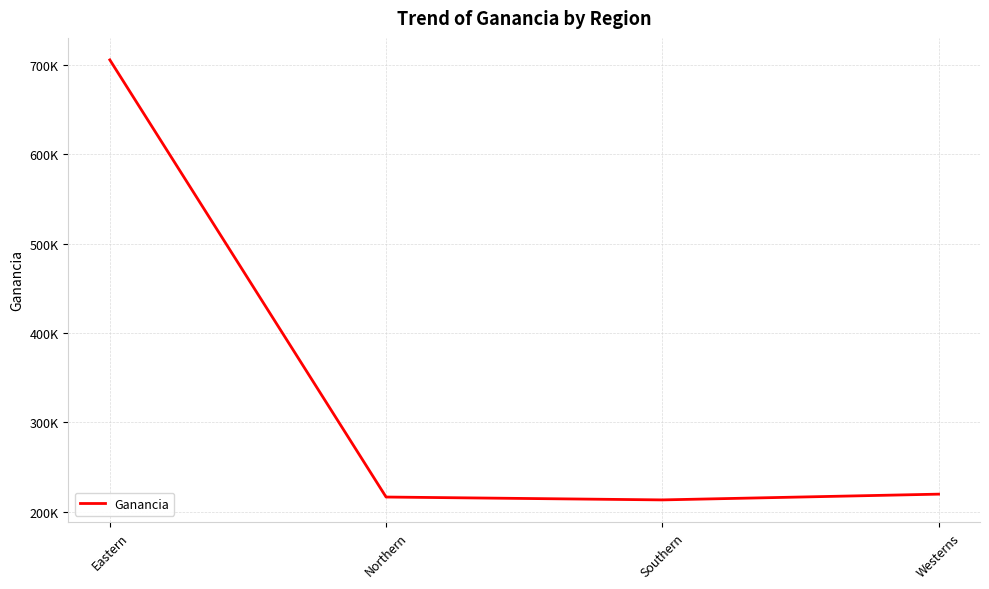

Rank the categories by value from highest to lowest.

Eastern, Westerns, Northern, Southern